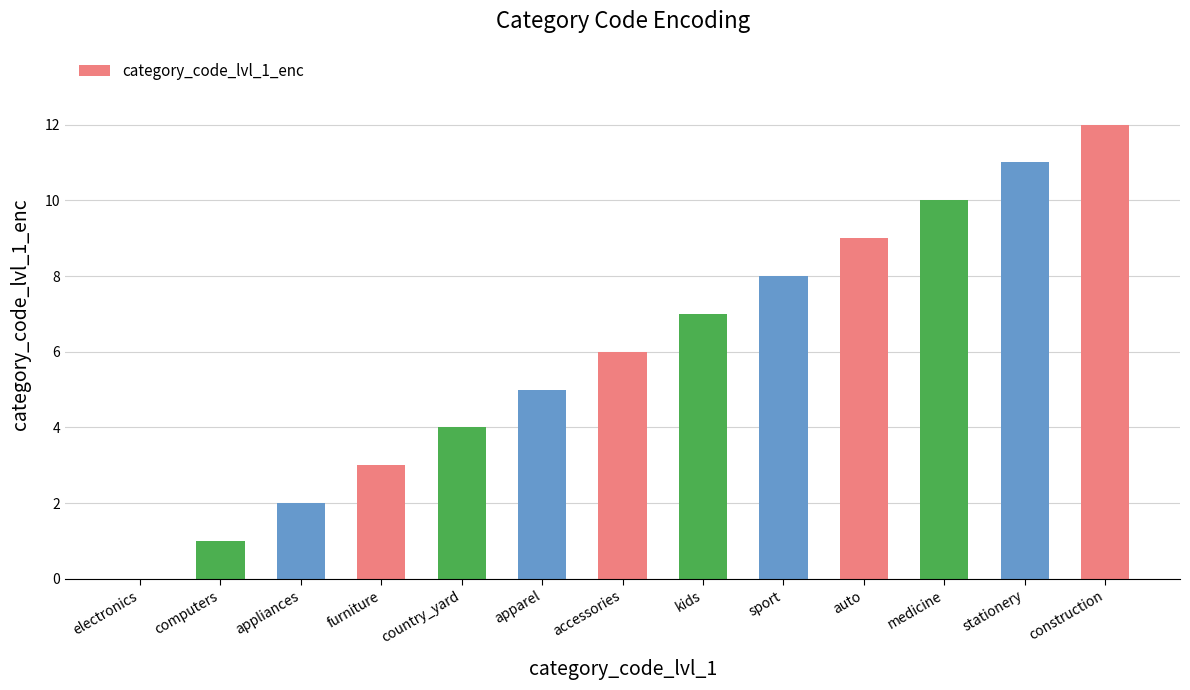

What is the difference between the values at apparel and computers?

4